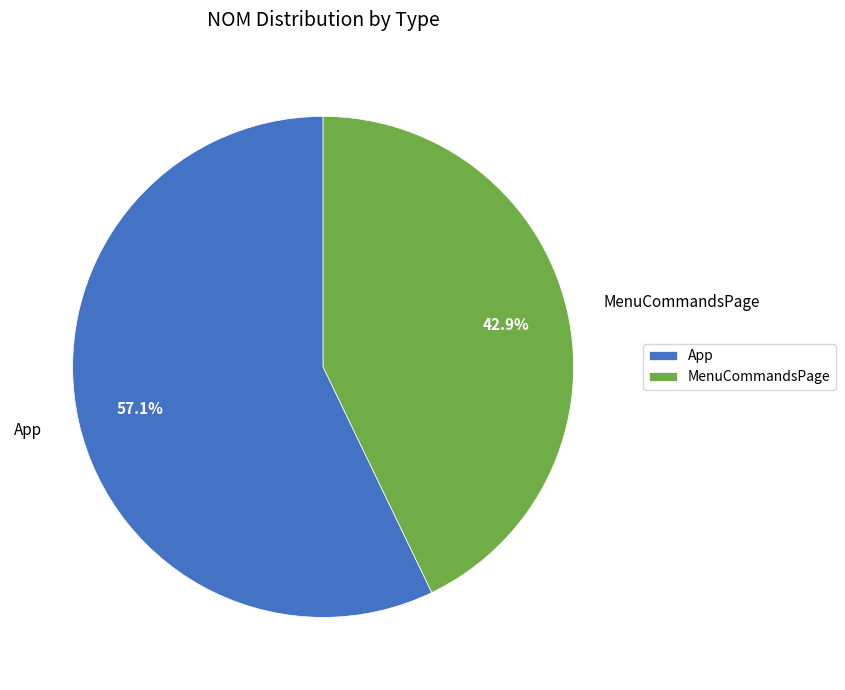

How many segments does this pie chart have?

2